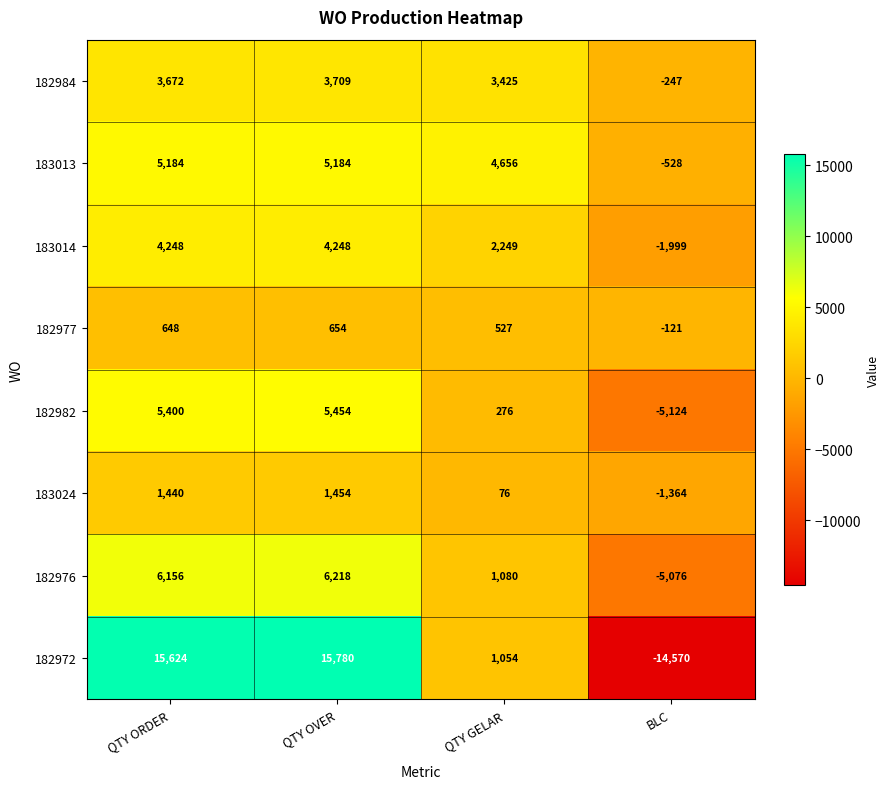

List the series in order of their peak value, highest first.

182972, 182976, 182982, 183013, 183014, 182984, 183024, 182977